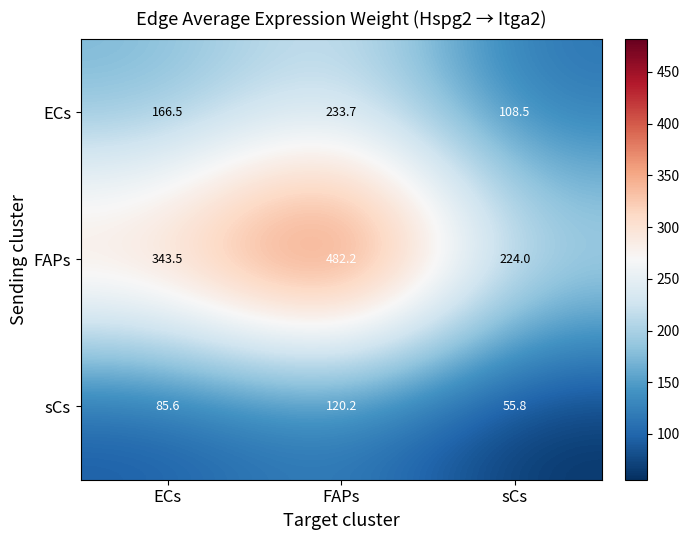

What is the maximum value for sCs?

120.2